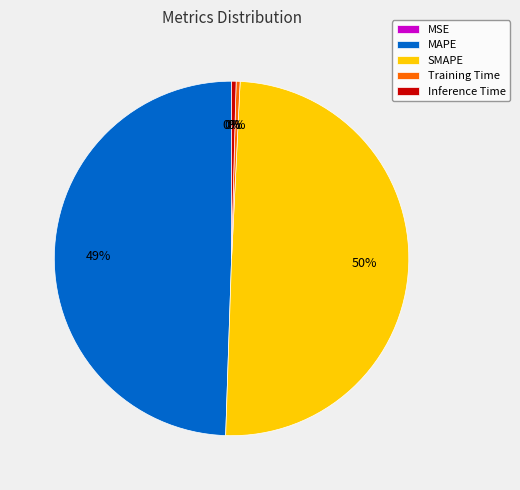

Which has a higher value, Training Time or SMAPE?

SMAPE